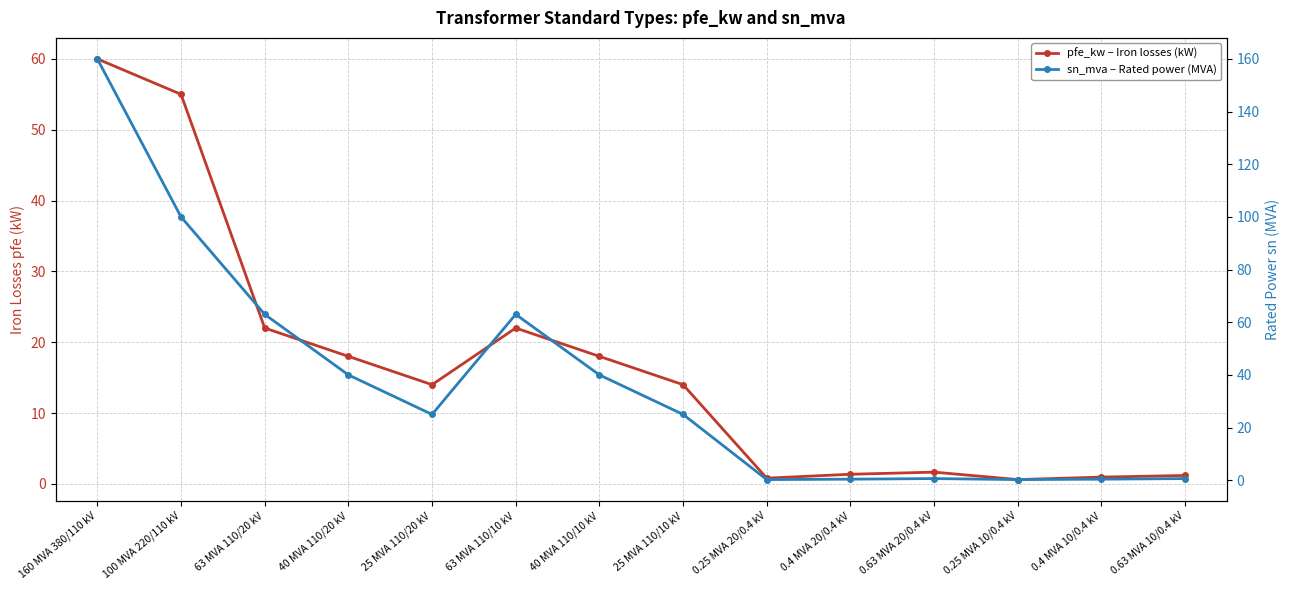

How many interior local valleys does the sn_mva – Rated power (MVA) series have?

3